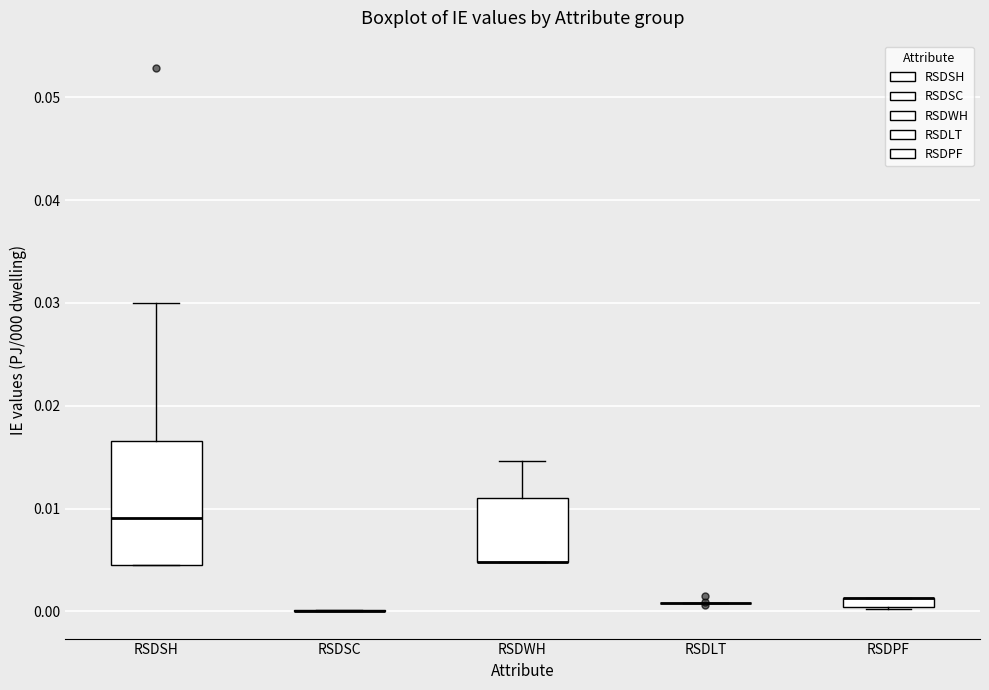

Which box is the tallest, from its lower edge to its upper edge?

RSDSH